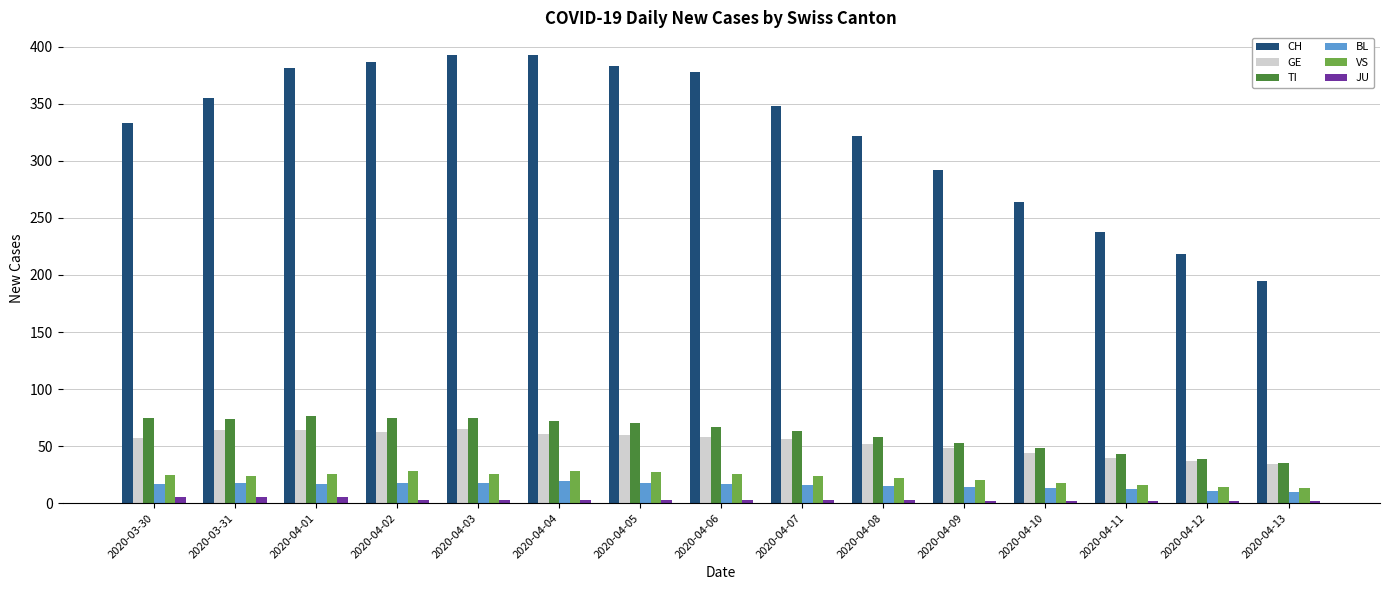

At 2020-04-08, list the series in order from smallest to largest.

JU, BL, VS, GE, TI, CH